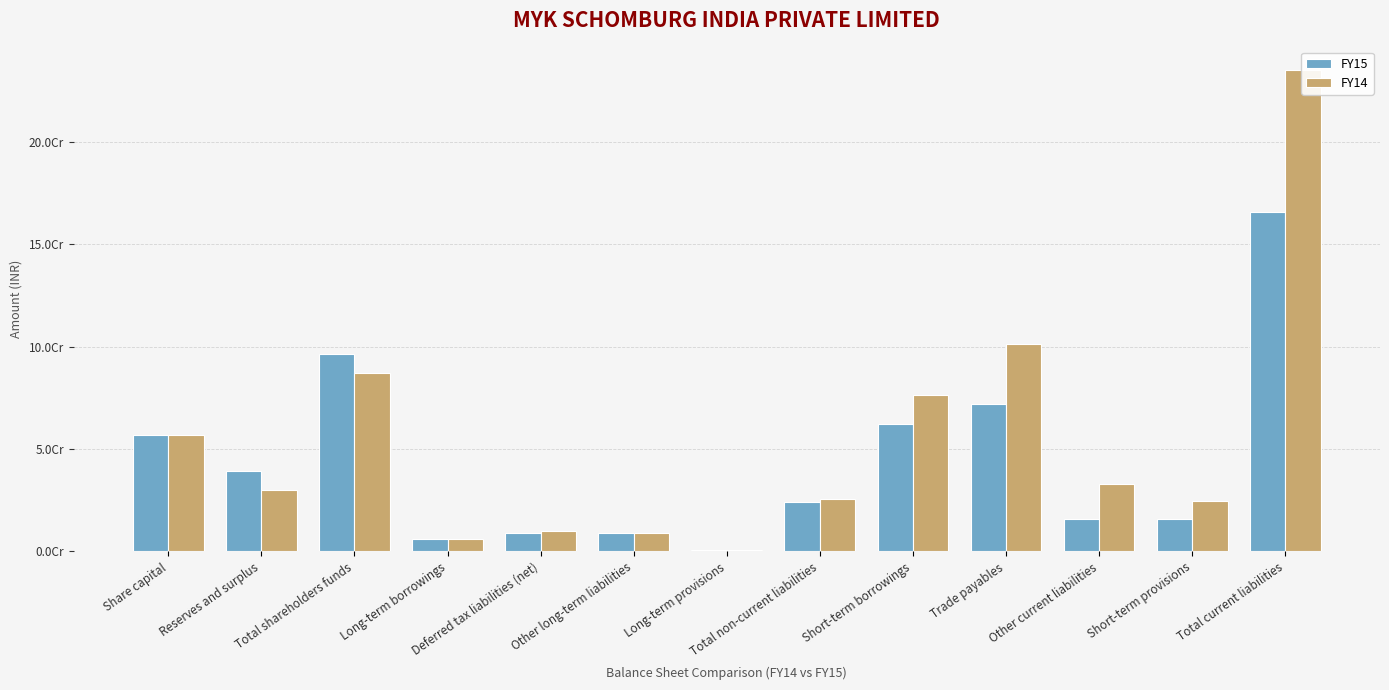

Which series changed the most between Total shareholders funds and Long-term provisions?

FY15